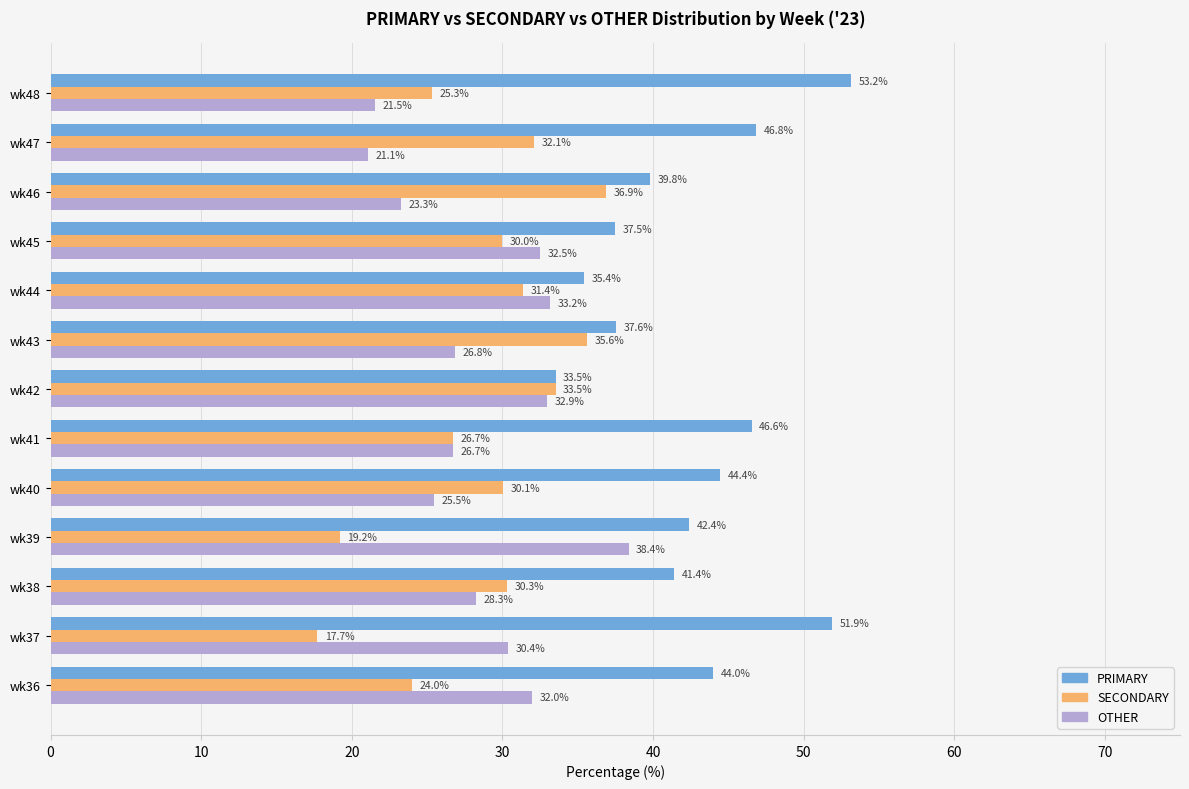

What is the maximum value shown in the chart?

53.2